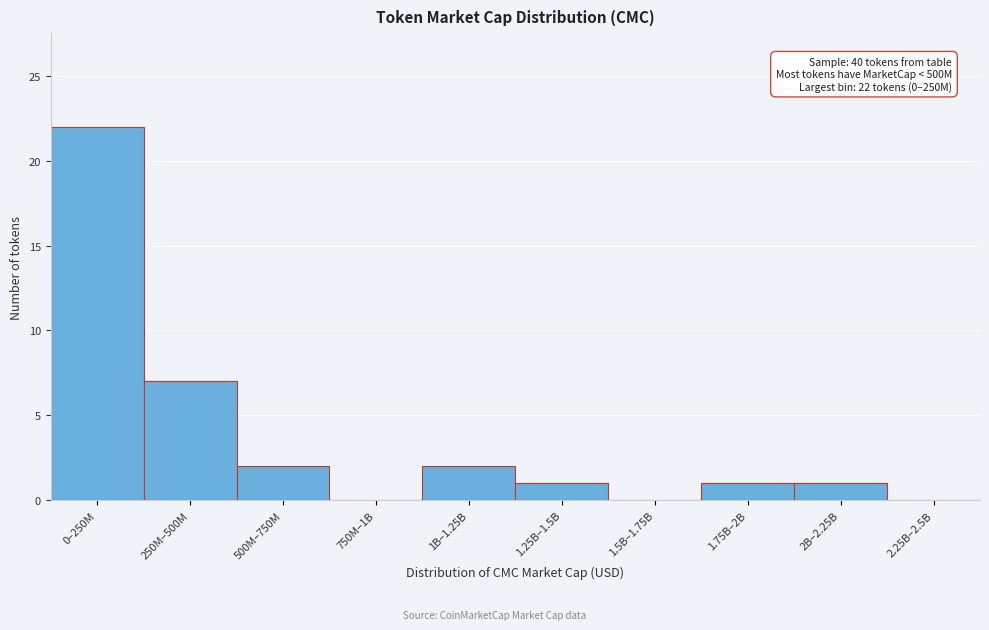

Reading left to right, what are all the values shown in this chart?

0–250M=22	250M–500M=7	500M–750M=2	750M–1B=0	1B–1.25B=2	1.25B–1.5B=1	1.5B–1.75B=0	1.75B–2B=1	2B–2.25B=1	2.25B–2.5B=0